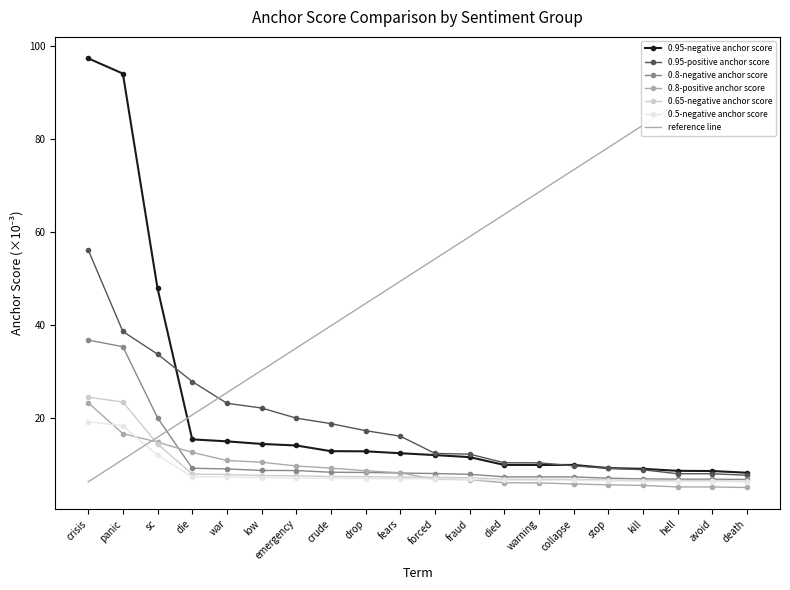

Reading left to right, transcribe all the data shown in this chart.

0.95-negative anchor score: crisis=97.2	panic=94.0	sc=47.8	die=15.3	war=14.9	low=14.3	emergency=14.0	crude=12.8	drop=12.7	fears=12.3	forced=11.9	fraud=11.5	died=9.8	warning=9.8	collapse=9.8	stop=9.1	kill=9.0	hell=8.5	avoid=8.5	death=8.1
0.95-positive anchor score: crisis=56.0	panic=38.5	sc=33.6	die=27.7	war=23.1	low=22.1	emergency=19.9	crude=18.7	drop=17.2	fears=16.0	forced=12.3	fraud=12.1	died=10.3	warning=10.3	collapse=9.6	stop=9.1	kill=8.8	hell=7.9	avoid=7.9	death=7.6
0.8-negative anchor score: crisis=36.7	panic=35.2	sc=19.9	die=9.1	war=8.9	low=8.6	emergency=8.6	crude=8.2	drop=8.2	fears=8.1	forced=8.0	fraud=7.8	died=7.2	warning=7.2	collapse=7.2	stop=7.0	kill=6.8	hell=6.8	avoid=6.8	death=6.7
0.8-positive anchor score: crisis=23.2	panic=16.5	sc=14.7	die=12.5	war=10.8	low=10.4	emergency=9.6	crude=9.1	drop=8.6	fears=8.1	forced=6.7	fraud=6.7	died=6.0	warning=5.9	collapse=5.7	stop=5.5	kill=5.4	hell=5.1	avoid=5.1	death=5.0
0.65-negative anchor score: crisis=24.4	panic=23.3	sc=14.3	die=7.8	war=7.7	low=7.5	emergency=7.5	crude=7.3	drop=7.3	fears=7.2	forced=7.2	fraud=7.0	died=6.7	warning=6.7	collapse=6.7	stop=6.6	kill=6.5	hell=6.4	avoid=6.4	death=6.3
0.5-negative anchor score: crisis=19.1	panic=18.2	sc=11.9	die=7.3	war=7.2	low=7.0	emergency=7.0	crude=6.9	drop=6.9	fears=6.8	forced=6.8	fraud=6.7	died=6.5	warning=6.5	collapse=6.5	stop=6.4	kill=6.3	hell=6.3	avoid=6.2	death=6.2